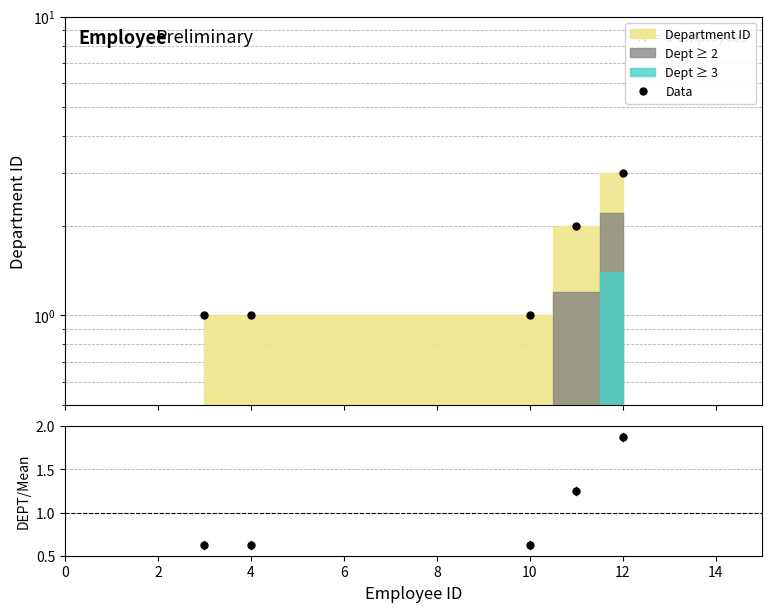

True or false: Ratio and Data intersect in this chart.

False